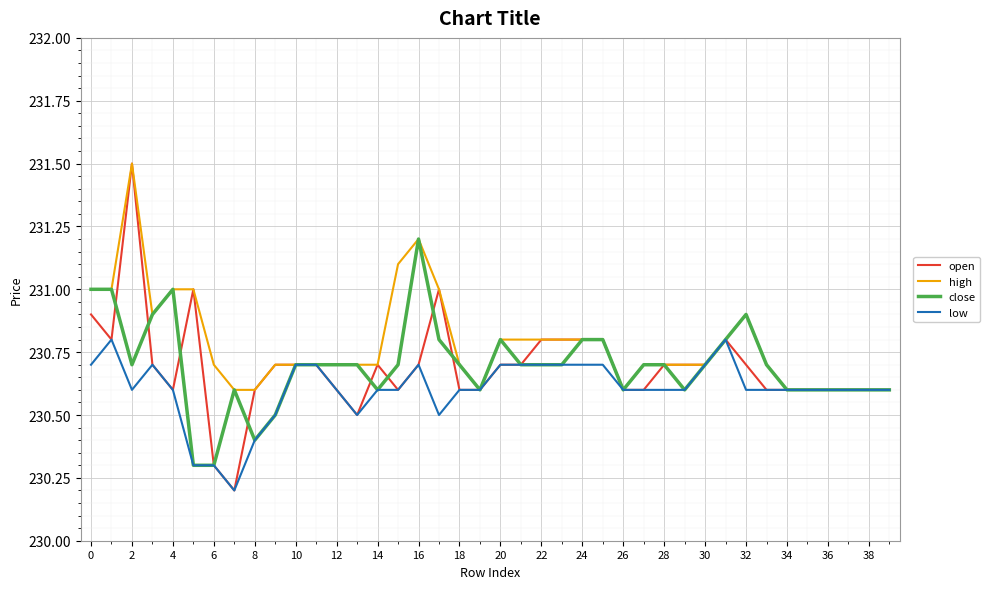

What is the maximum value for high?

231.5